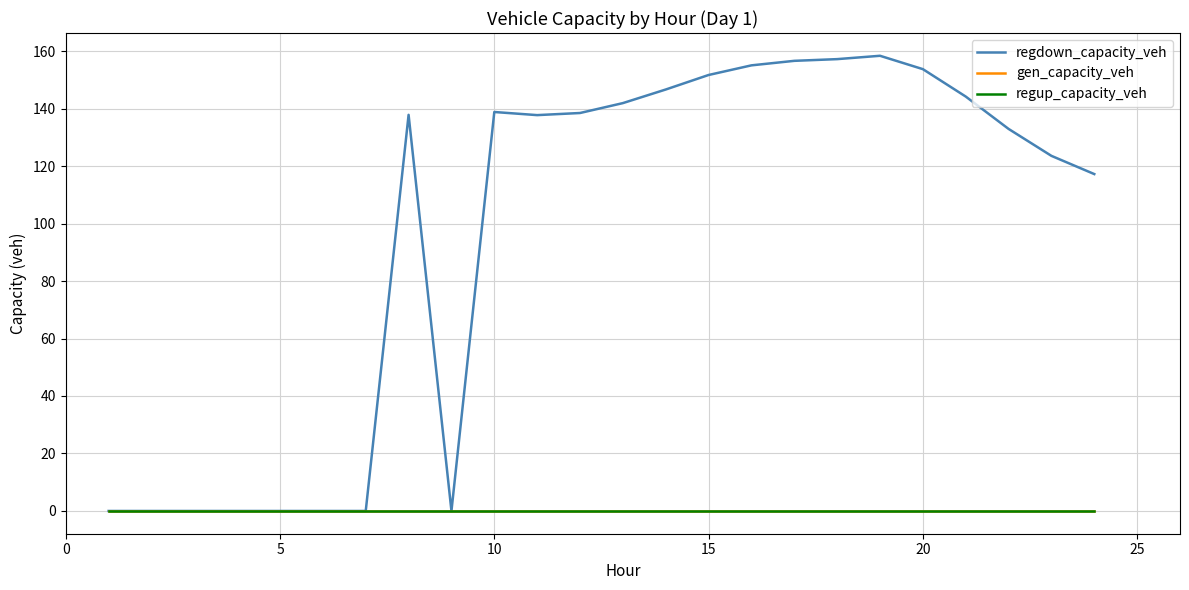

Is this an area chart (filled region under the line)?

No